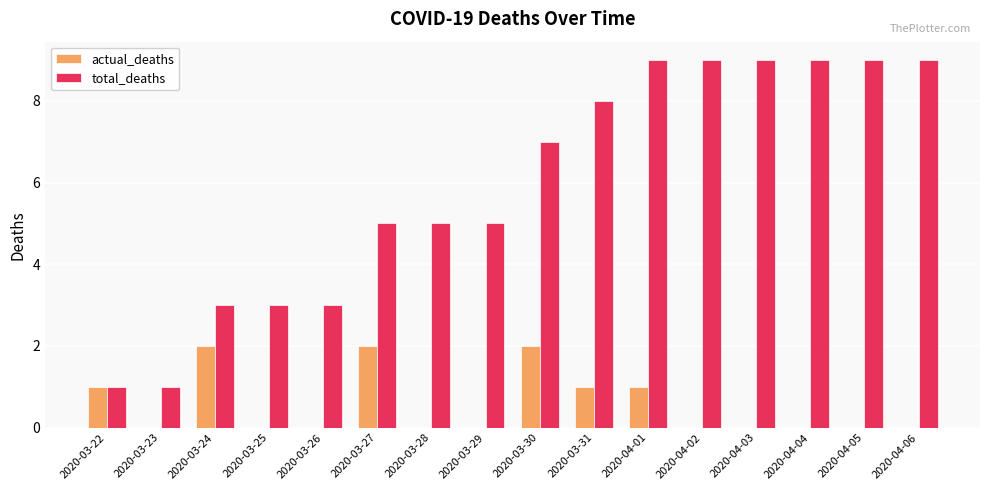

What is the maximum value shown in the chart?

9